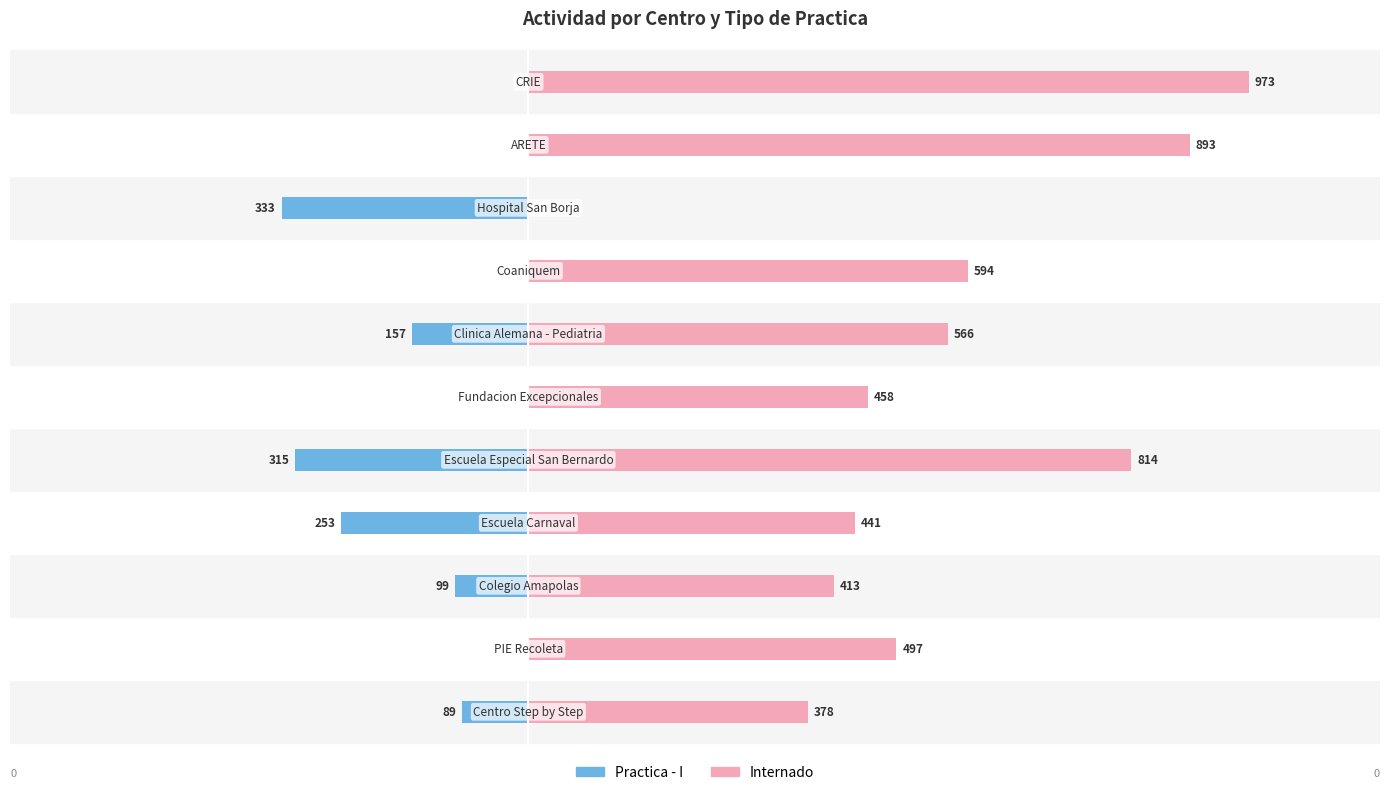

The value of Practica - I at 7 is 0. True or false?

True